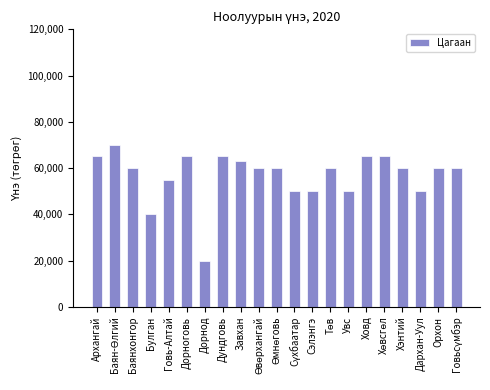

True or false: the data shows 50000 at Дархан-Уул.

True